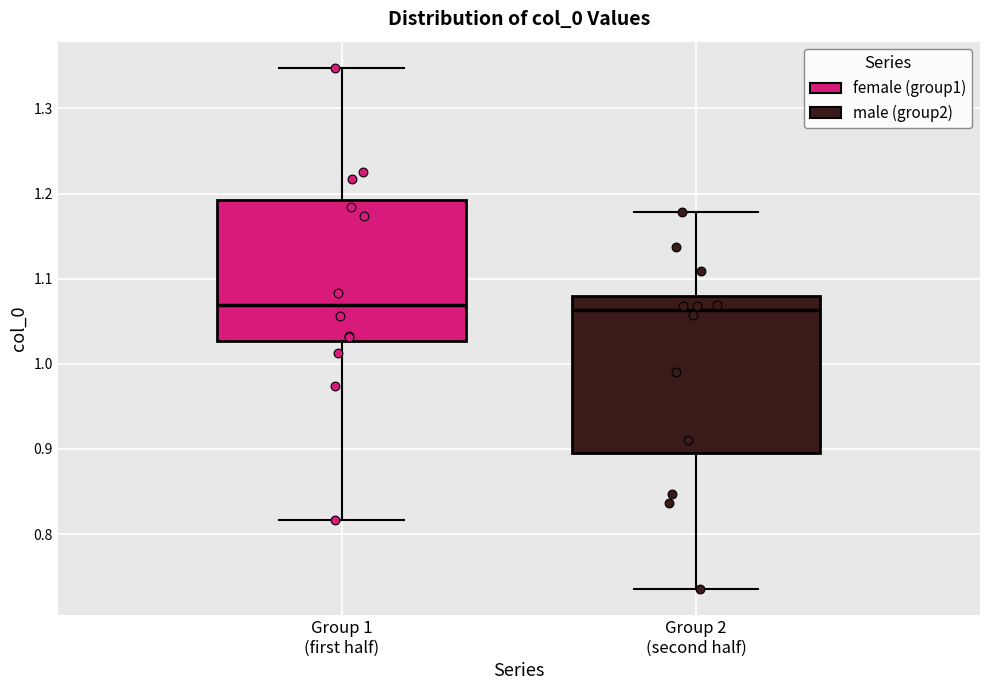

Where does the upper whisker of the box for Group 1 (first half) end on the y-axis? The values are not printed on the chart, so give them approximately, as read against the axis.

1.35